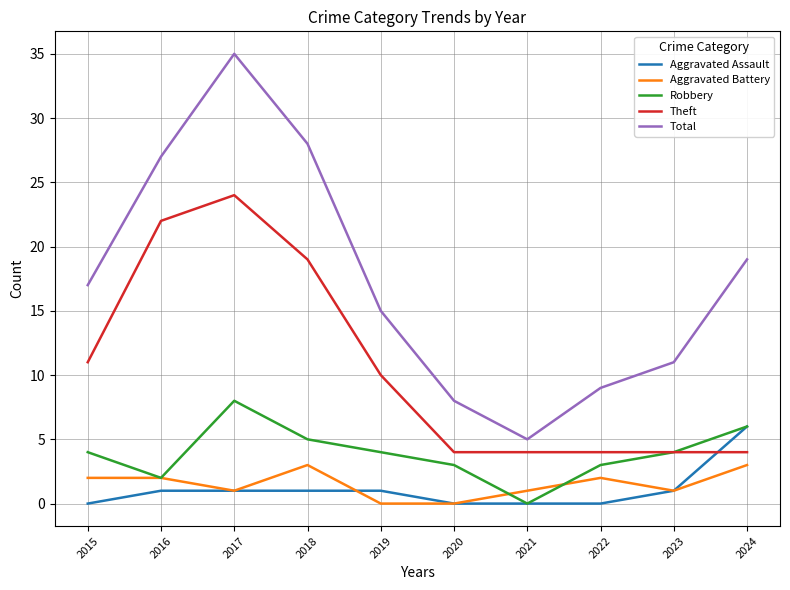

At how many categories does at least one series exceed 6?

9